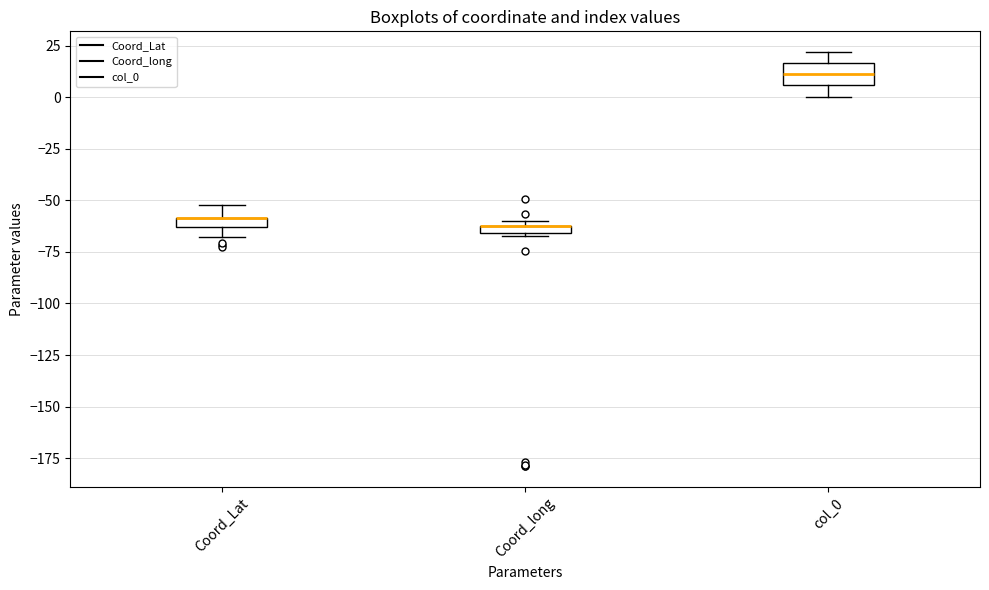

Where is the lower edge of the box for Coord_long on the y-axis? The values are not printed on the chart, so give them approximately, as read against the axis.

-65